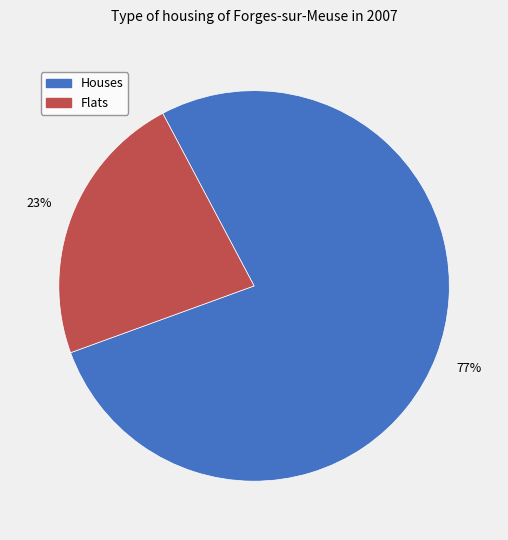

To the nearest percent, what is the difference between the largest and smallest slice percentages?

54%